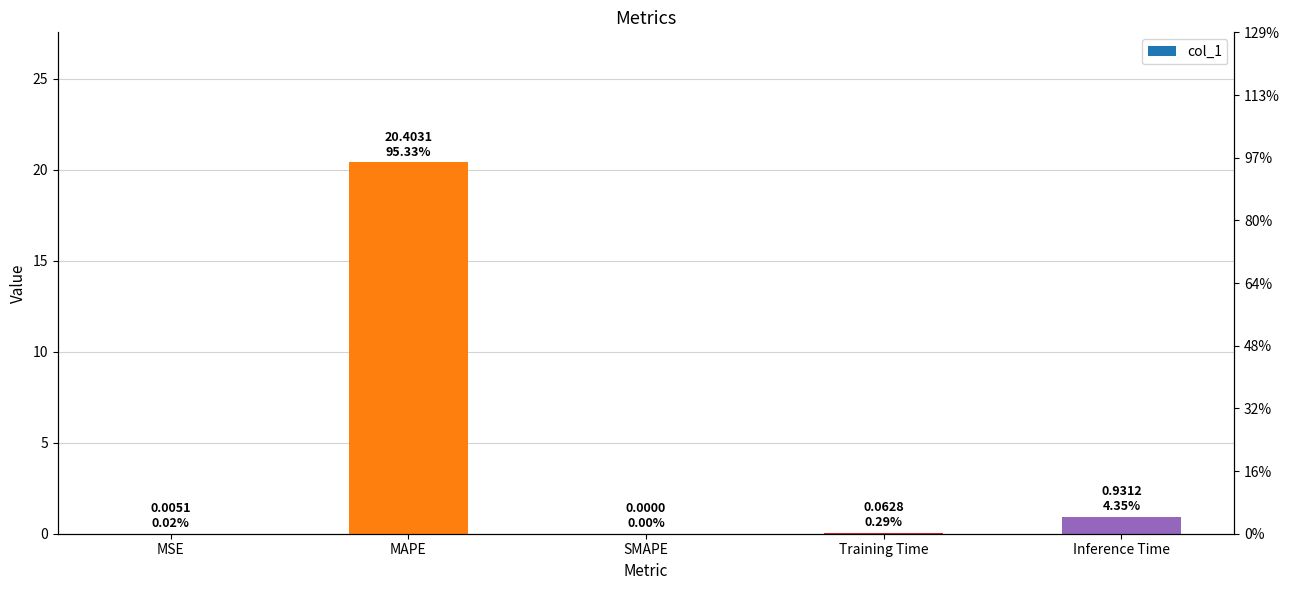

List the labels in order of value, largest first.

MAPE, Inference Time, Training Time, MSE, SMAPE